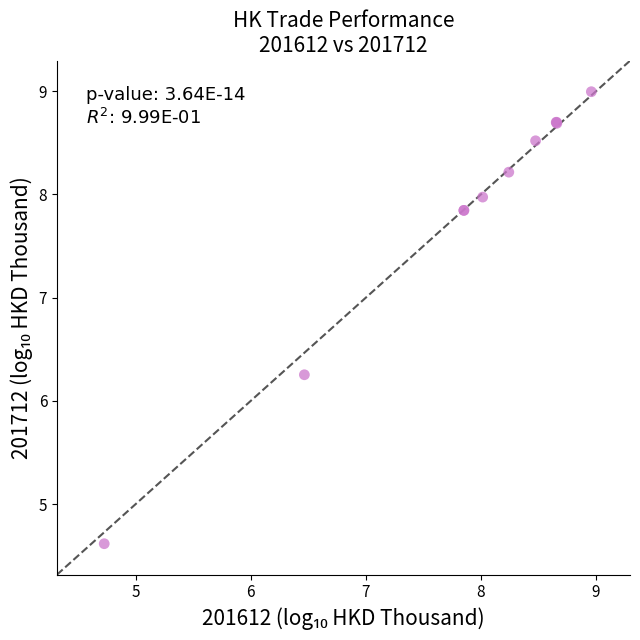

What Y value in the scatter plot is closest to 6?

6.3